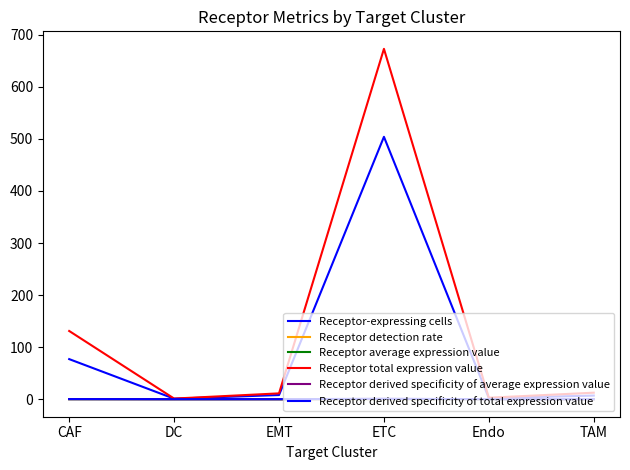

Where is Receptor derived specificity of total expression value nearest to the value 0?

DC